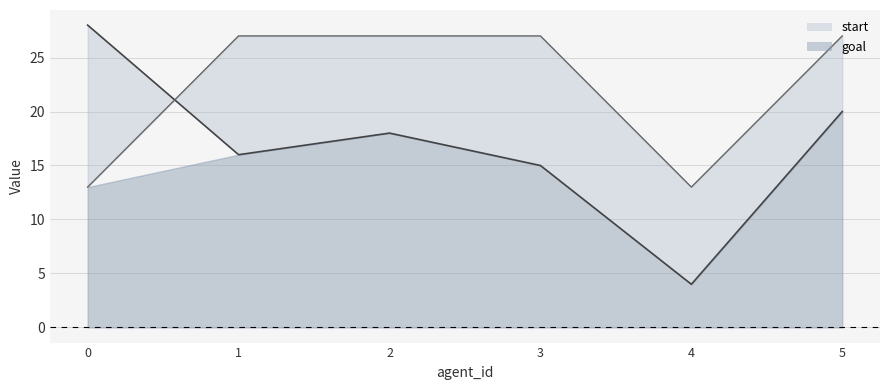

True or false: goal_line has more than 1 interior local peaks.

False